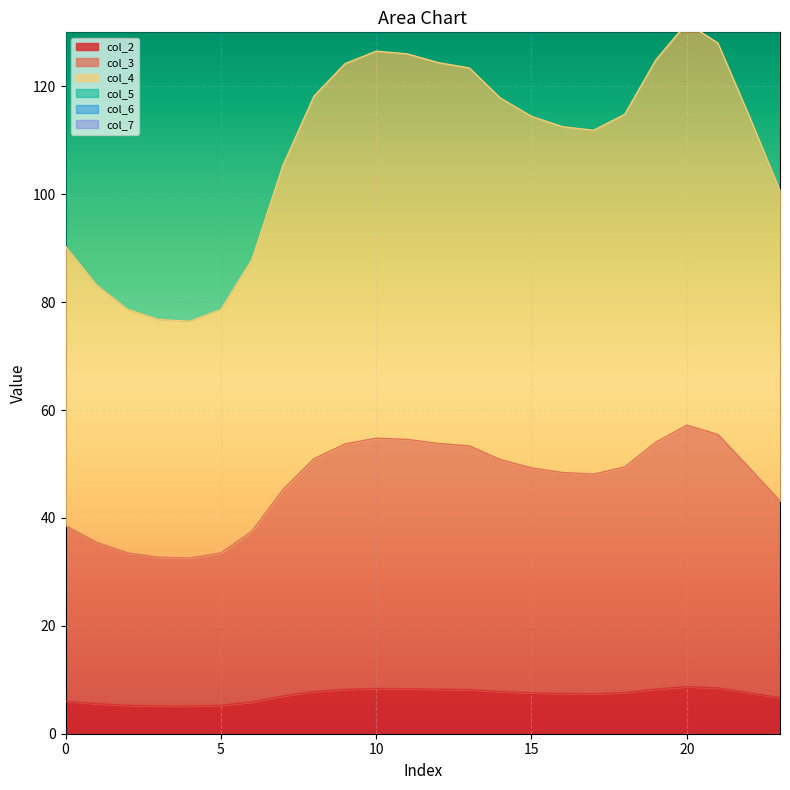

What is the highest value of the col_3 series?

57.2